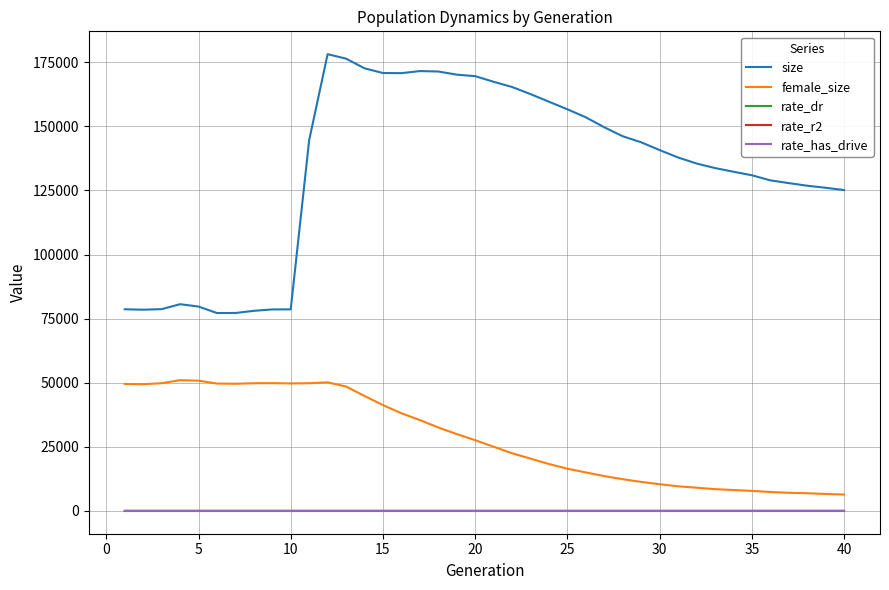

True or false: size and rate_dr cross at least once.

False